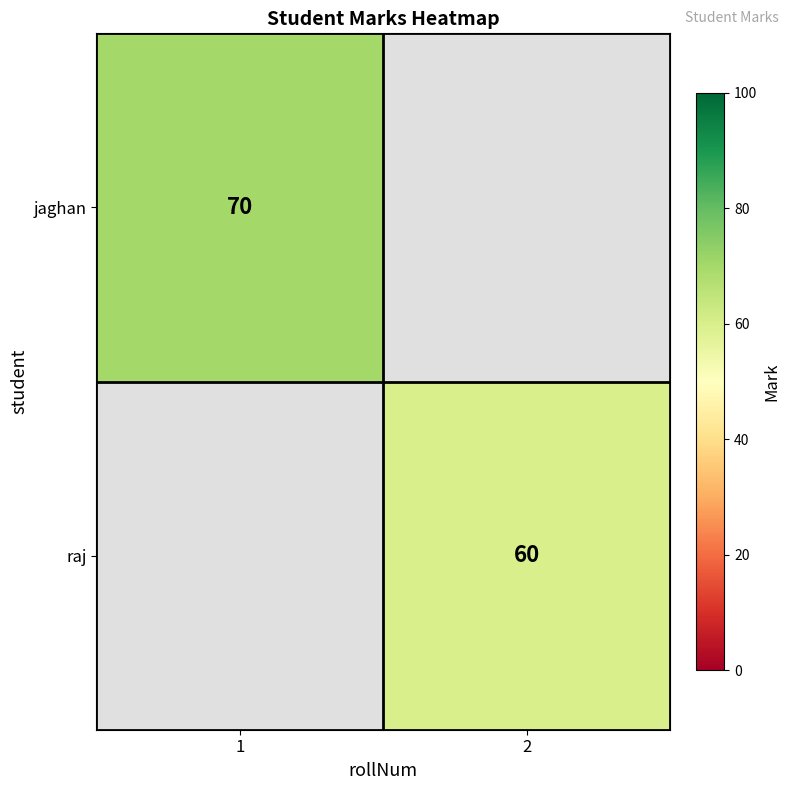

The raj series shows 16.1 at 2. True or false?

False